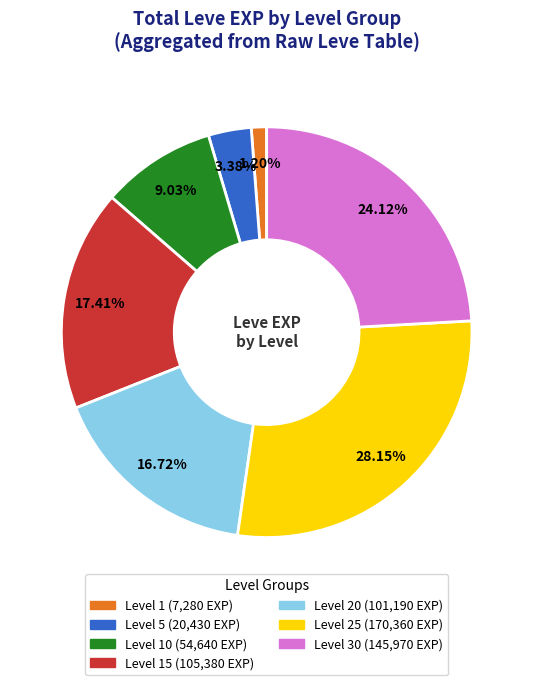

Does any single category account for the majority?

No